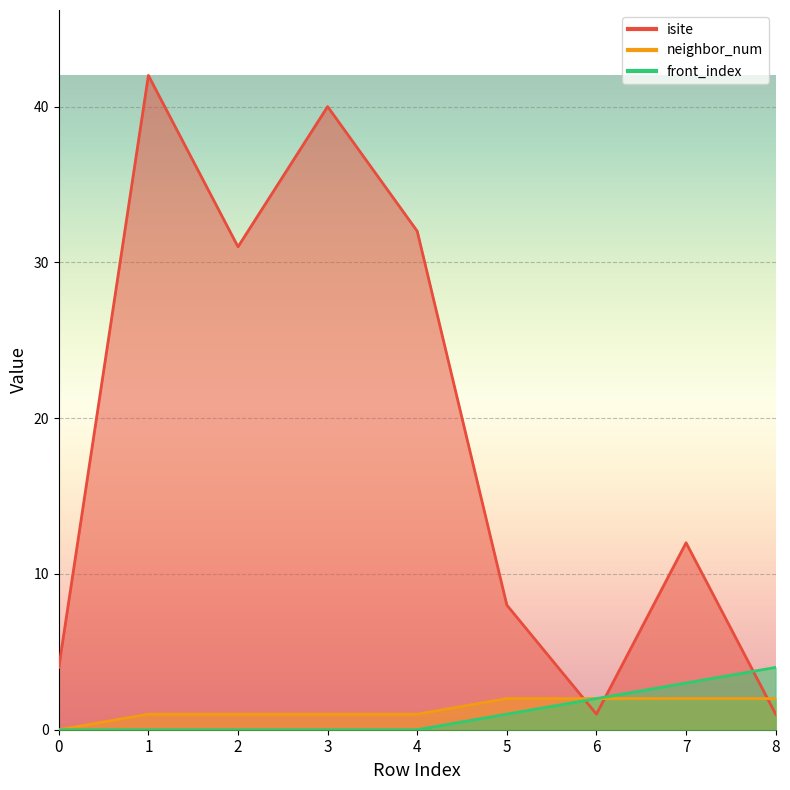

True or false: neighbor_num and front_index intersect in this chart.

False